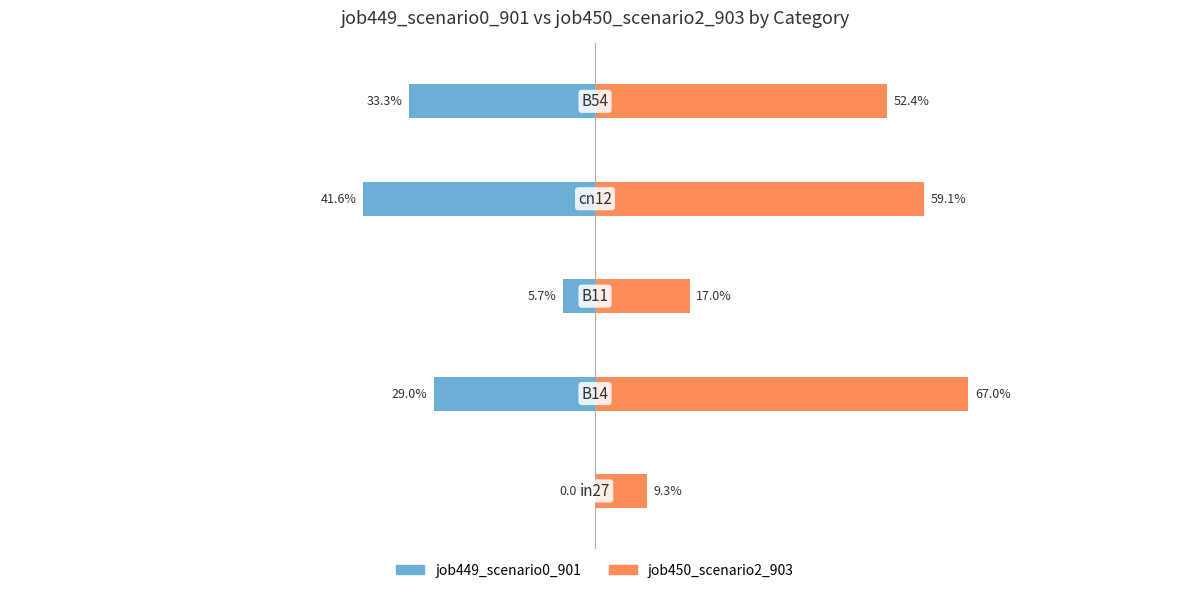

Which series changed the most between 0 and 4?

job450_scenario2_903